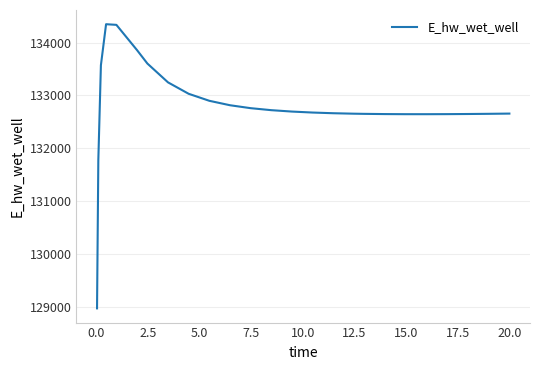

What is the difference between the maximum and minimum values?

5383.1